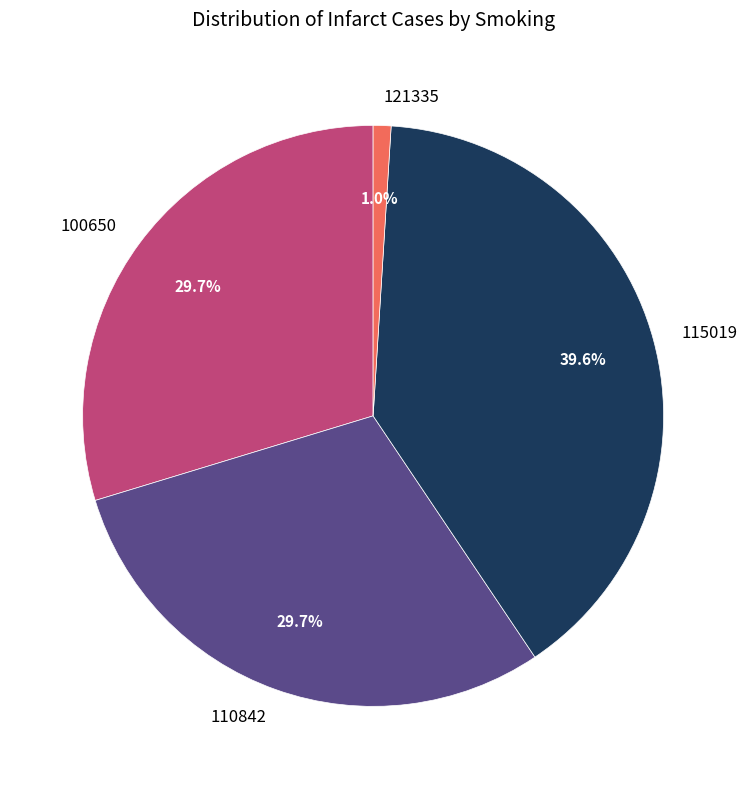

The 121335 slice represents 7% of the pie. True or false?

False